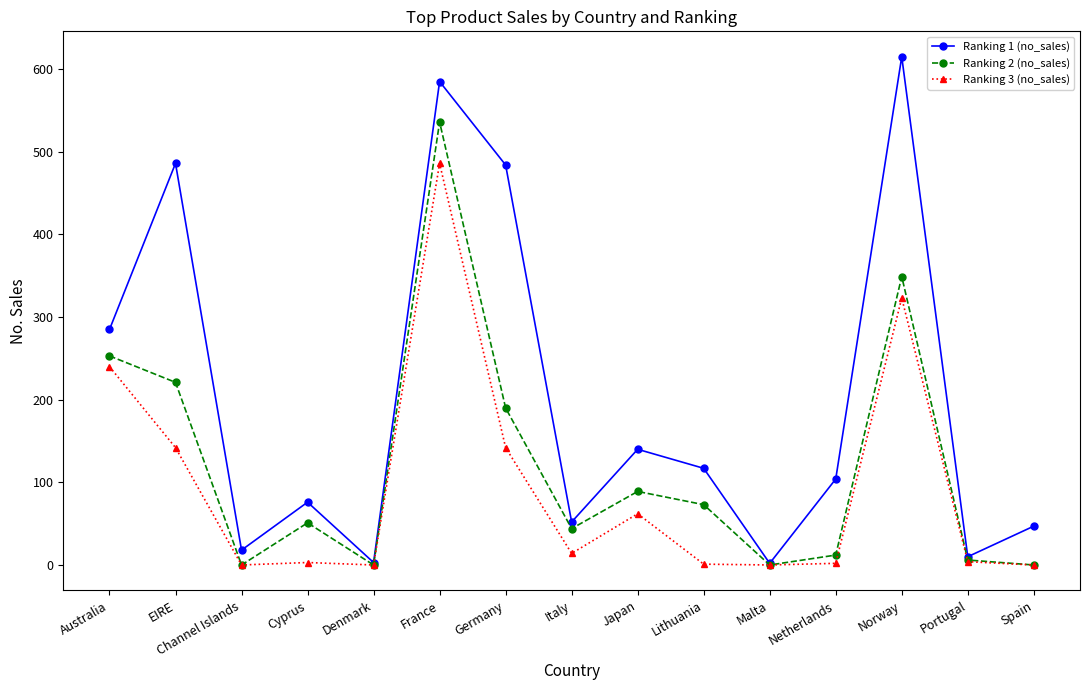

The Ranking 3 (no_sales) series shows 409 at Australia. True or false?

False